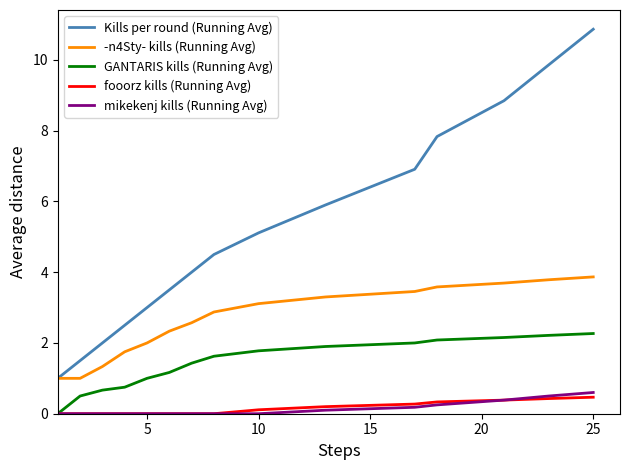

What is the maximum value shown in the chart?

10.9